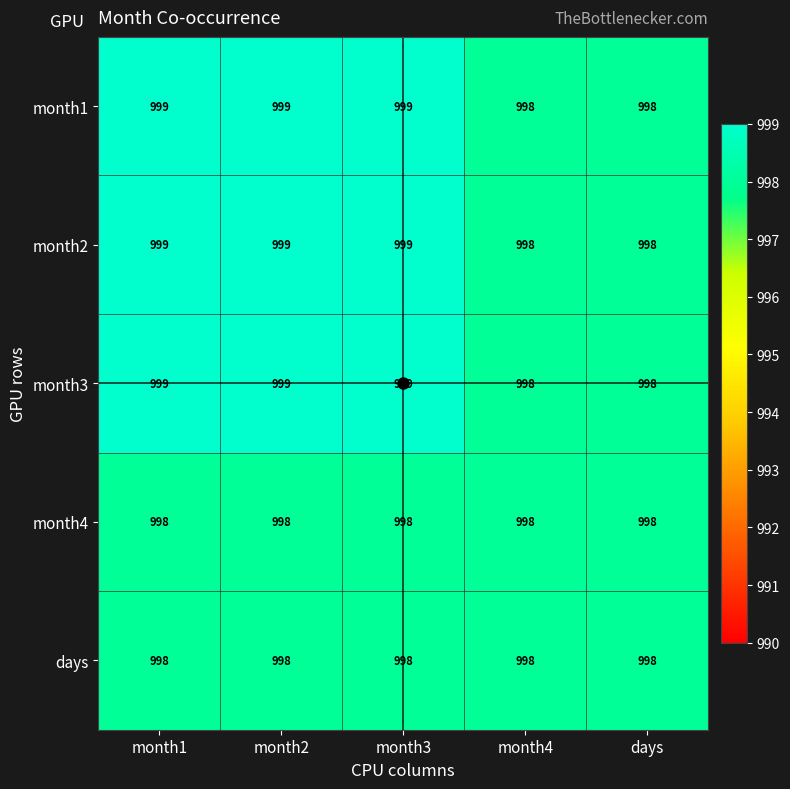

What is the minimum value for month1?

998